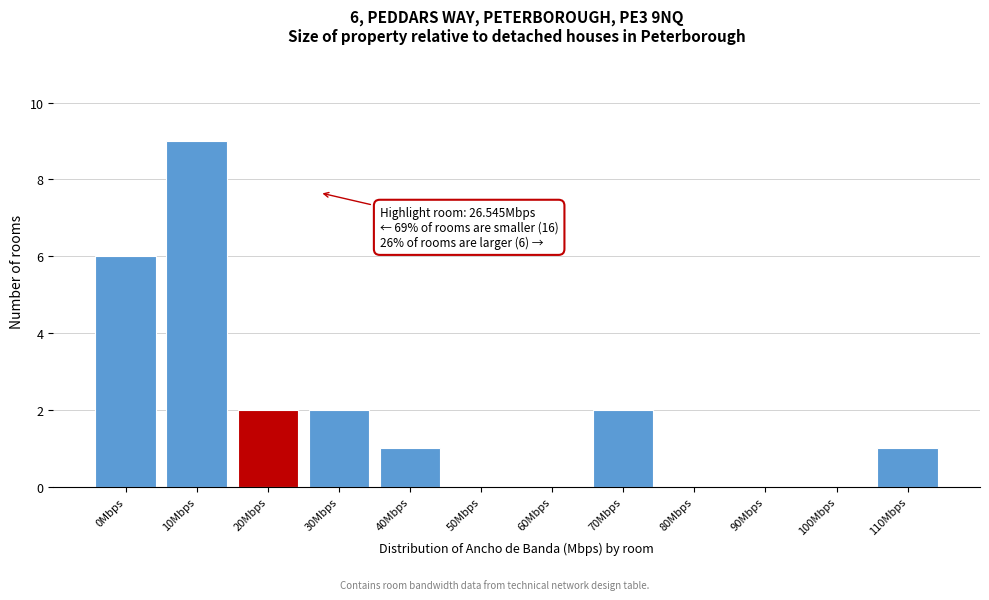

Reading right to left, what are all the values shown in this chart?

110Mbps=1	100Mbps=0	90Mbps=0	80Mbps=0	70Mbps=2	60Mbps=0	50Mbps=0	40Mbps=1	30Mbps=2	20Mbps=2	10Mbps=9	0Mbps=6